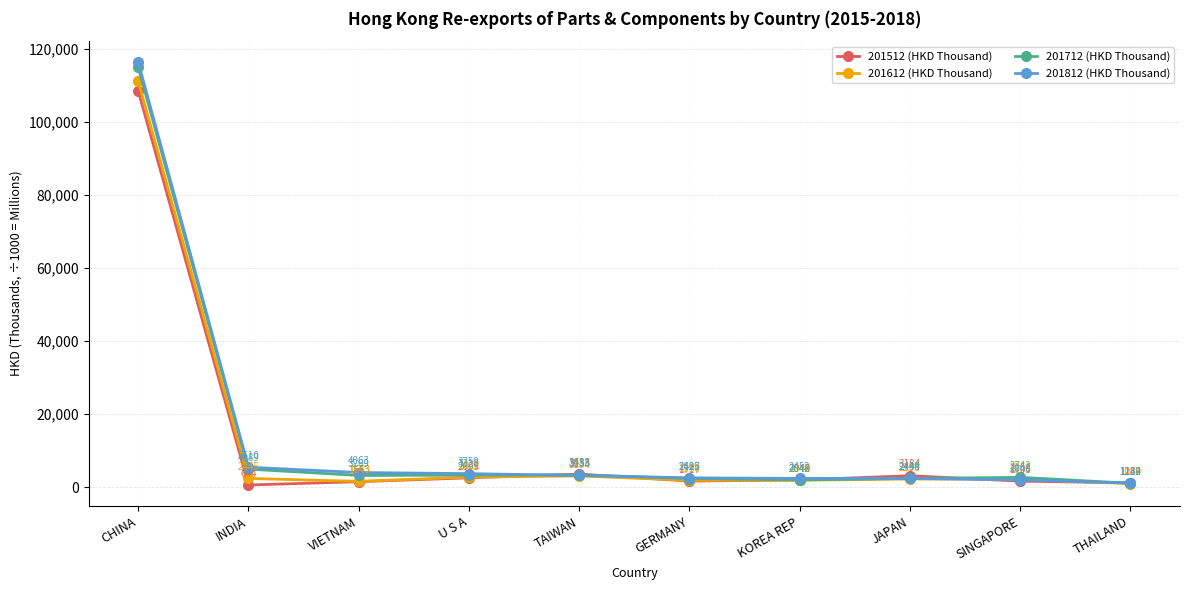

True or false: 201712 (HKD Thousand) and 201812 (HKD Thousand) intersect in this chart.

True